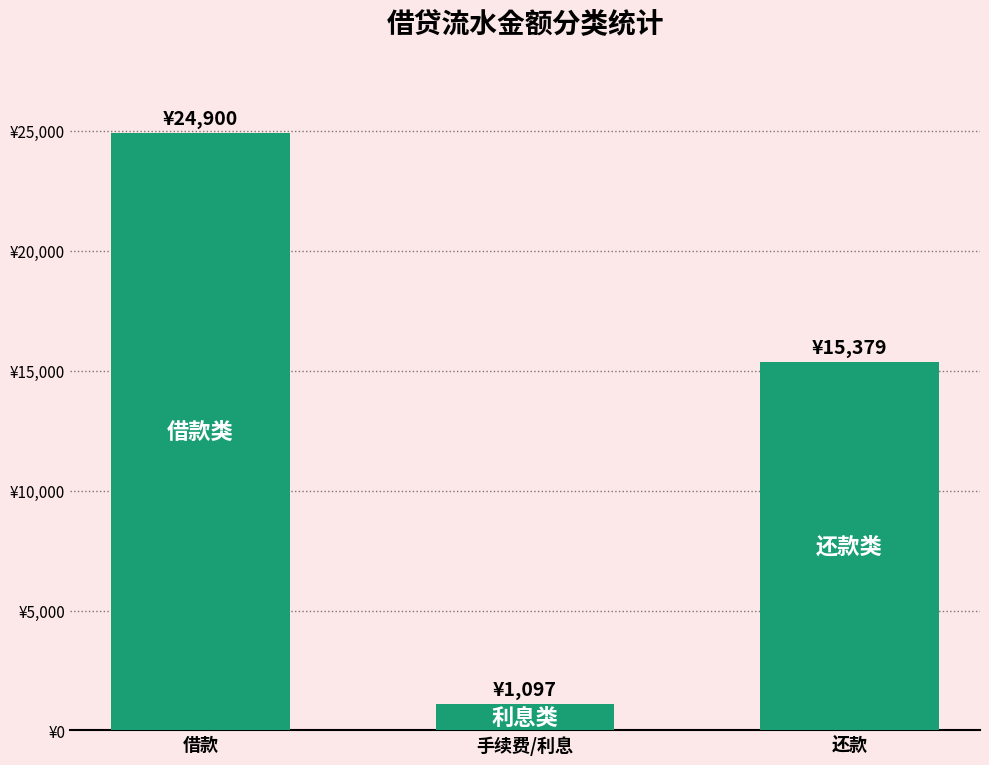

Which label corresponds to the largest value in the chart?

借款